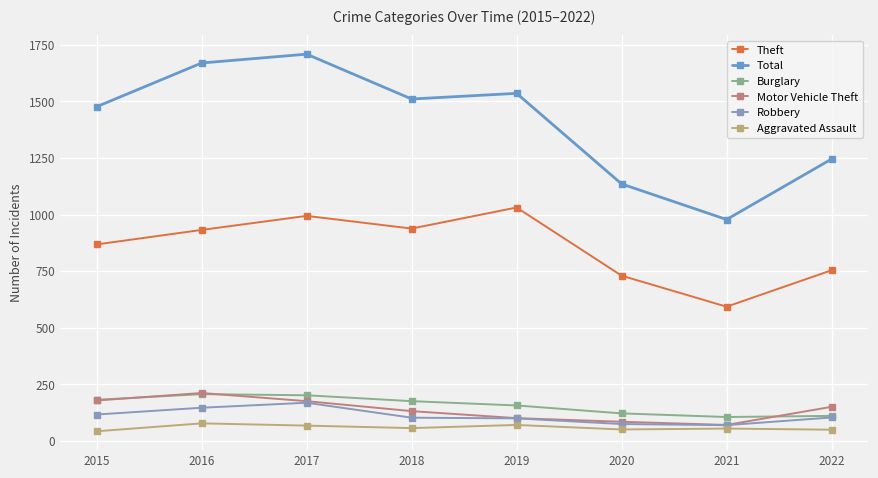

Between 2017 and 2019, which is larger?

2019